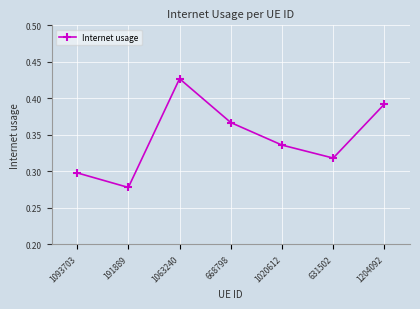

The value at 1020612 is 0.1. True or false?

False